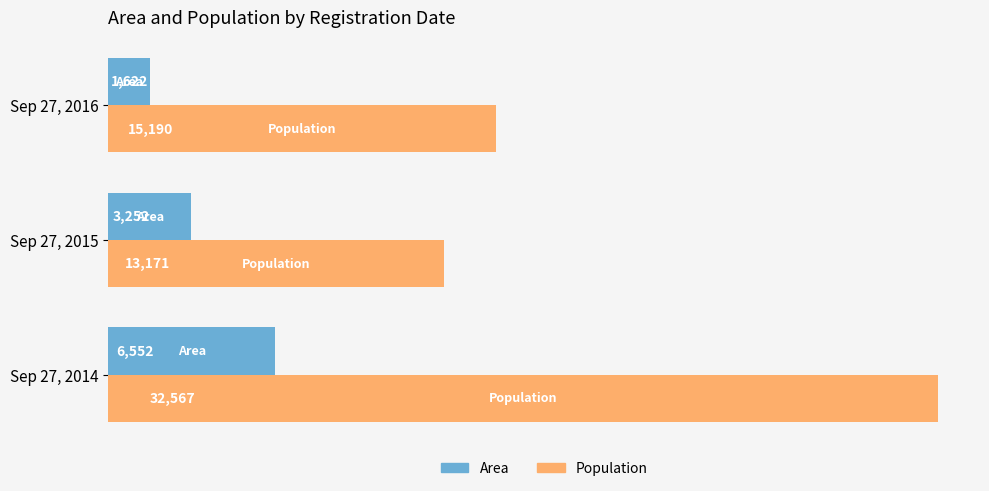

List the labels in order of Area value, largest first.

Sep 27, 2014, Sep 27, 2015, Sep 27, 2016